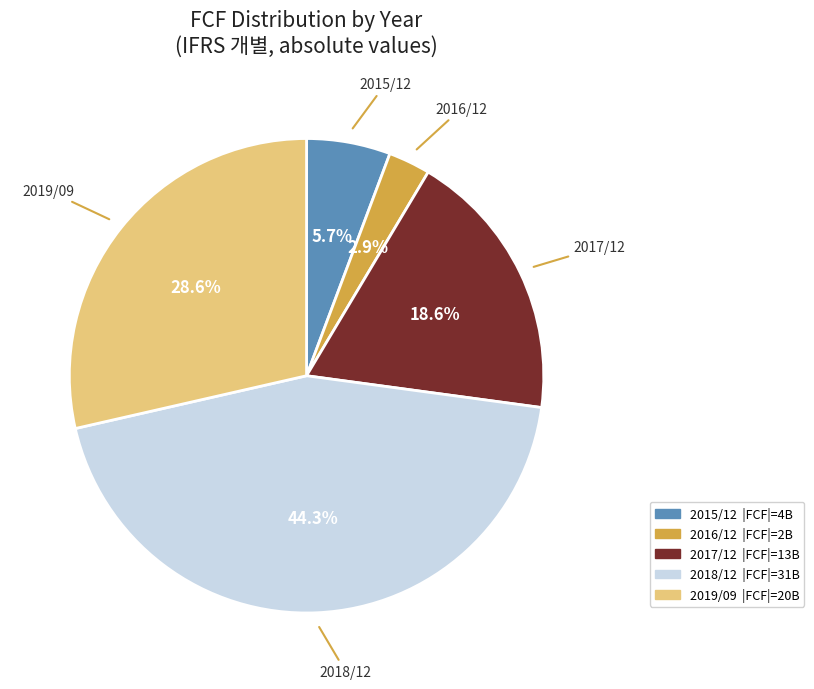

Does 2018/12 represent more than half of the total?

No